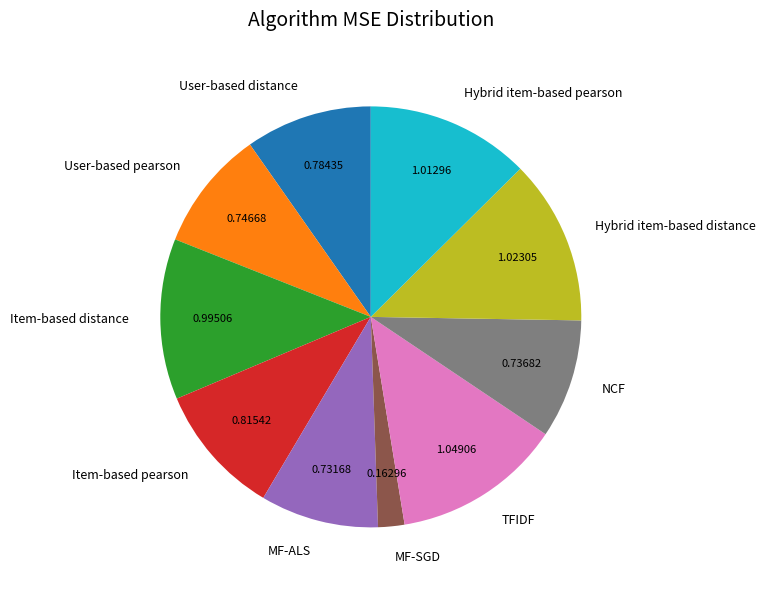

What is the smallest slice in the pie chart?

MF-SGD